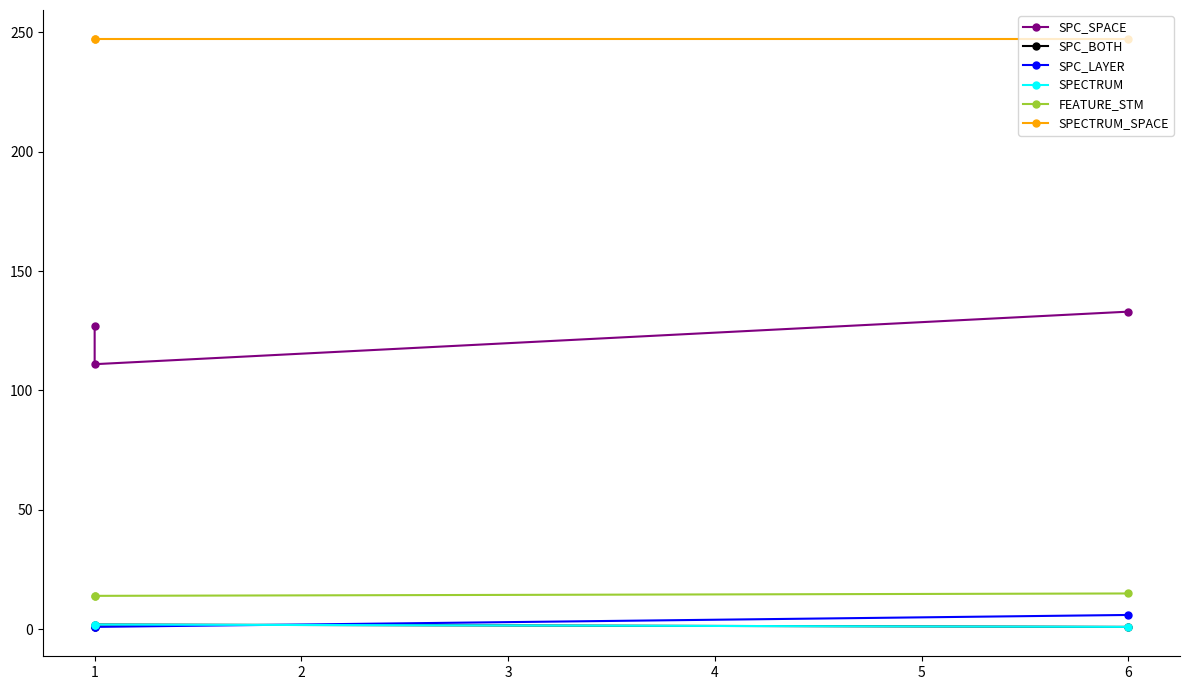

Count the SPECTRUM values in the range 1 to 2.

3